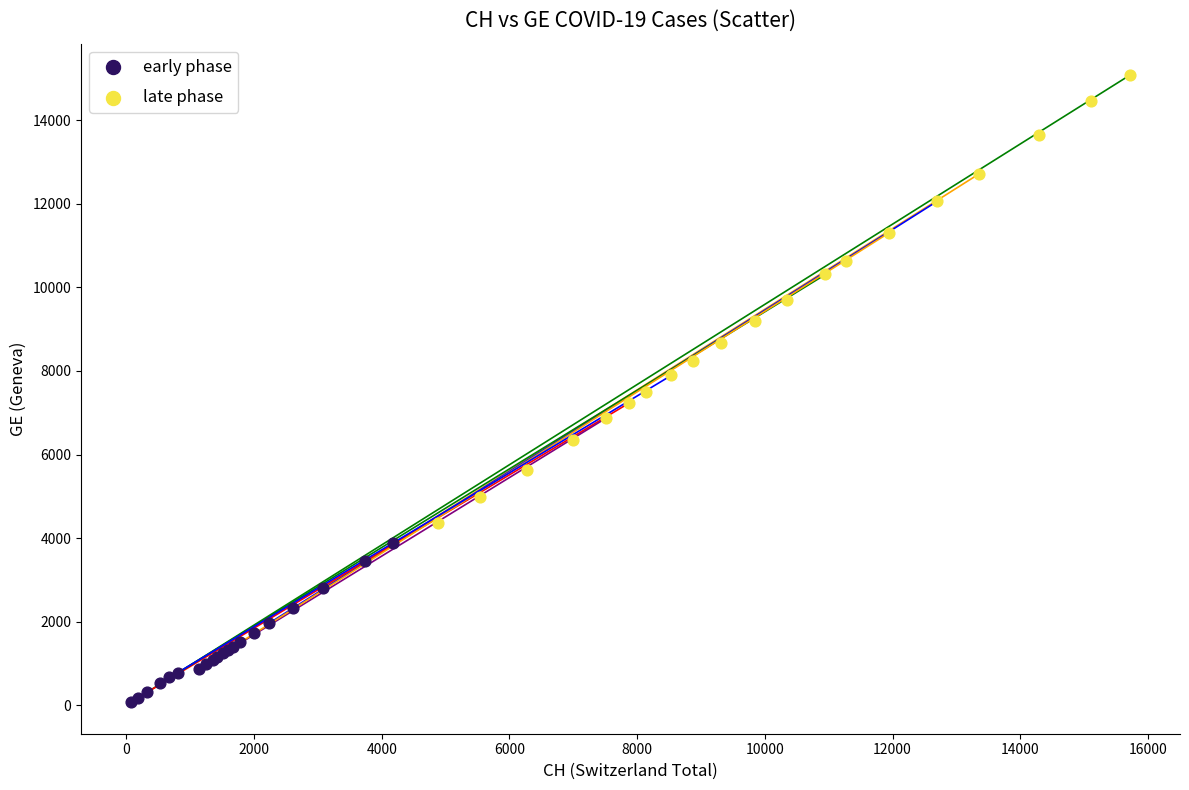

Which series contains the highest Y value?

late phase